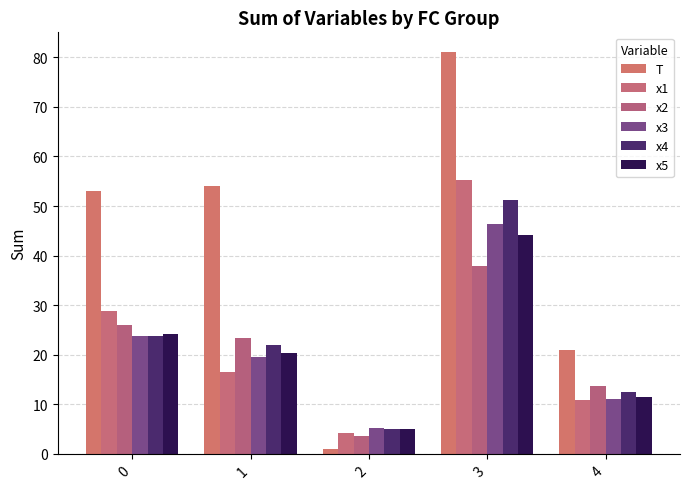

How many bars are there in each group?

6